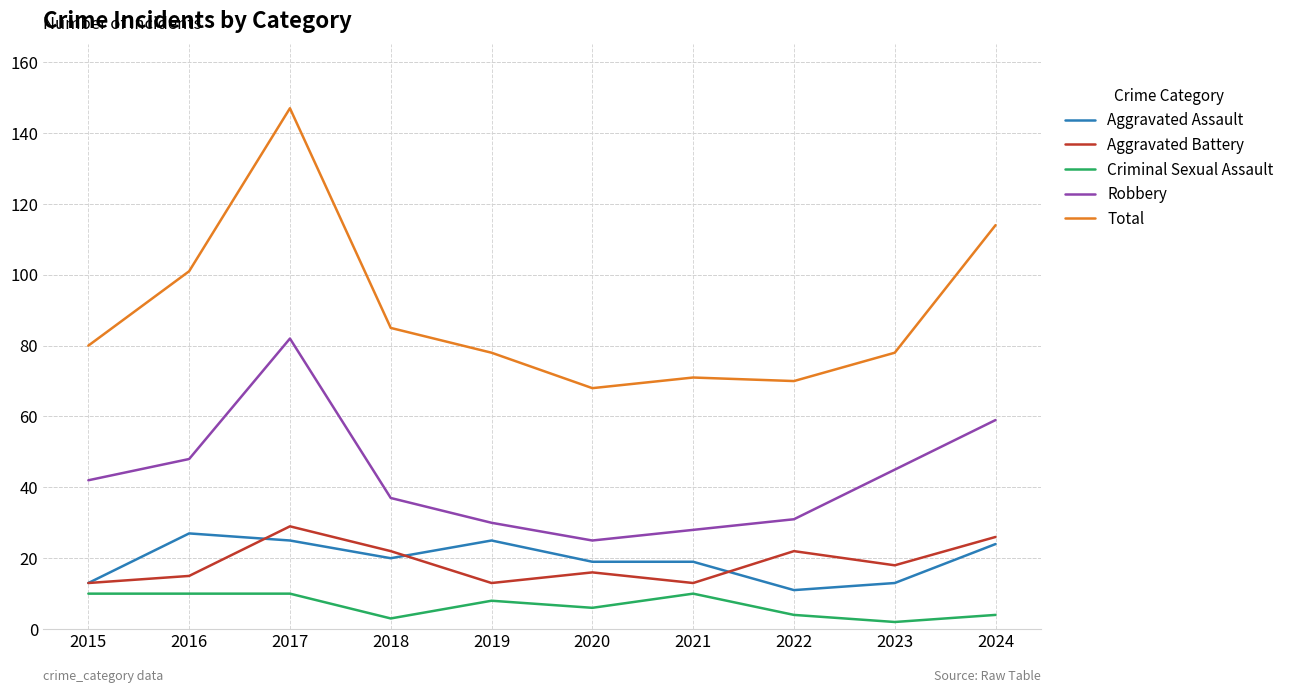

What is the spread (max minus min) of values at 2019?

70